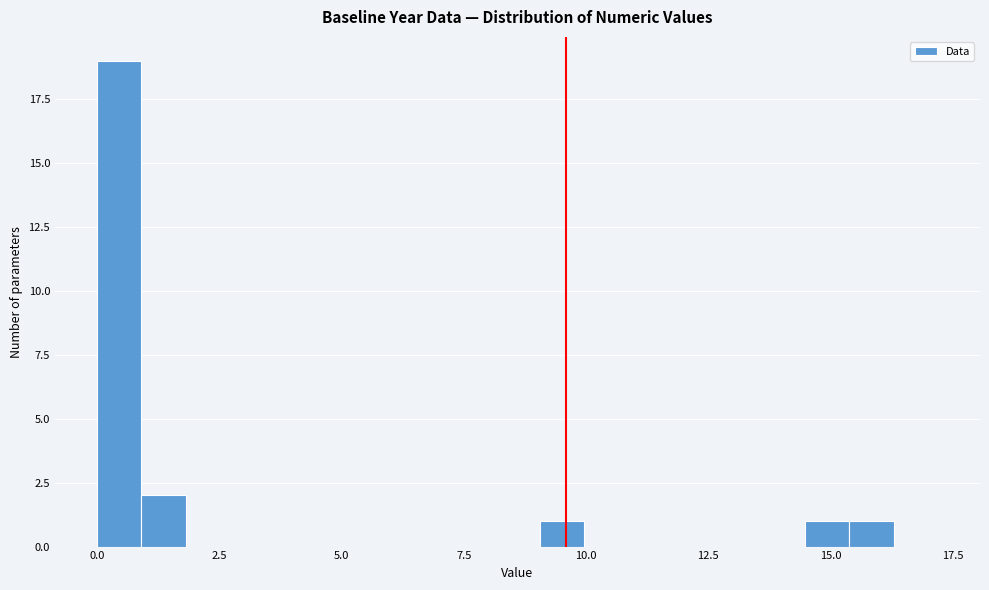

Read against the x-axis, roughly where is the centre of the tallest bar?

0.5